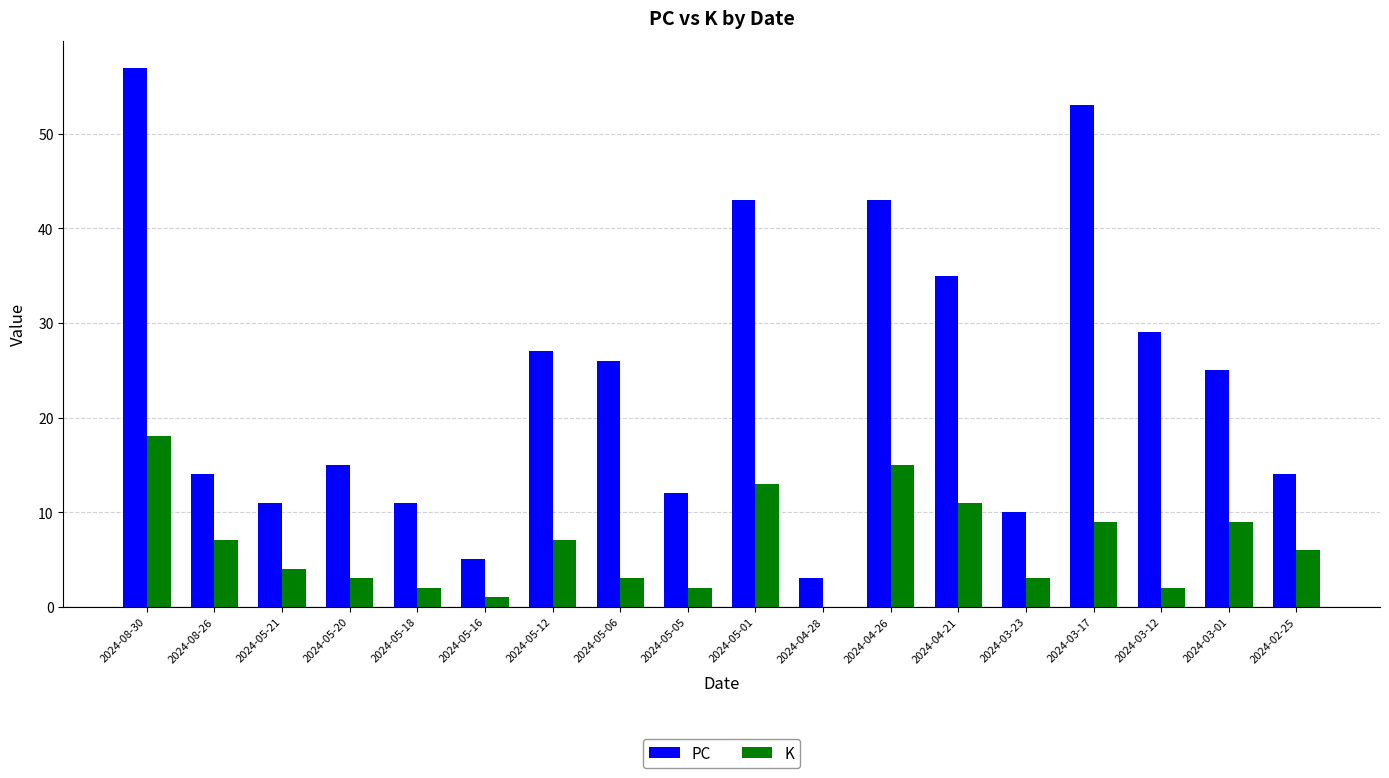

Reading left to right, extract all data points from this chart.

PC: 57	14	11	15	11	5	27	26	12	43	3	43	35	10	53	29	25	14
K: 18	7	4	3	2	1	7	3	2	13	0	15	11	3	9	2	9	6